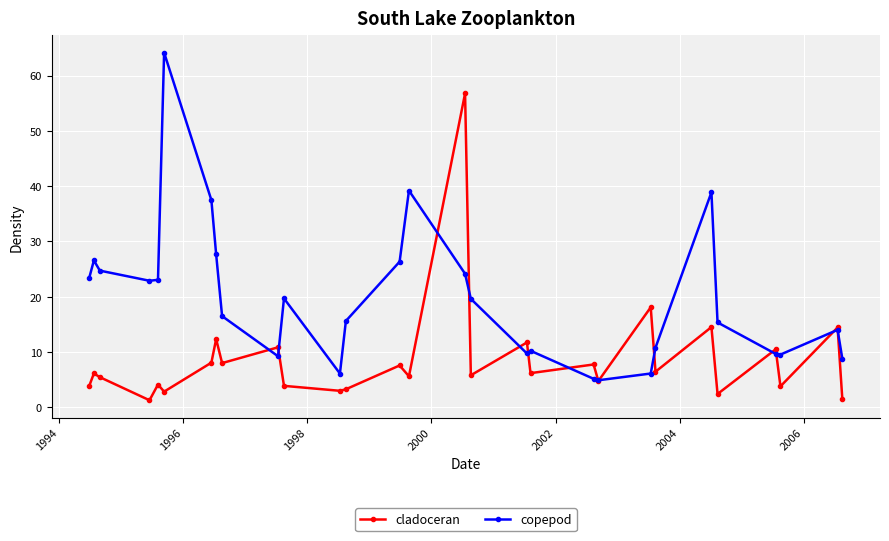

List the series in order of their overall mean, highest first.

copepod, cladoceran